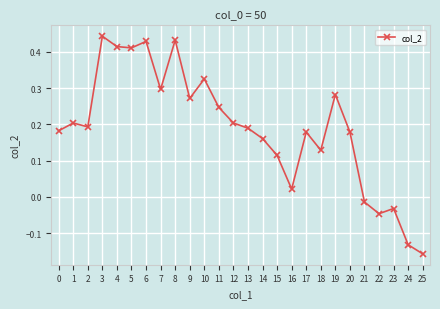

What is the sum of all values?

4.9